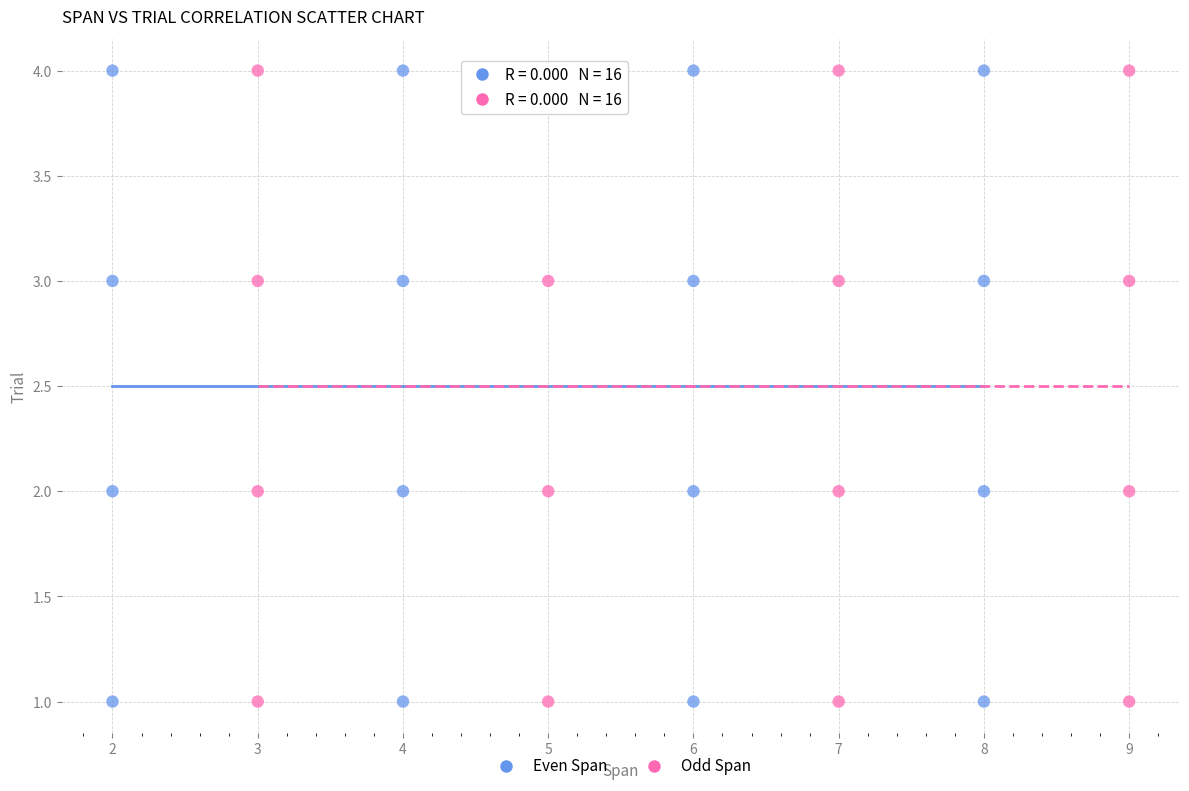

What are all the series names shown in the legend?

Even Span, Odd Span